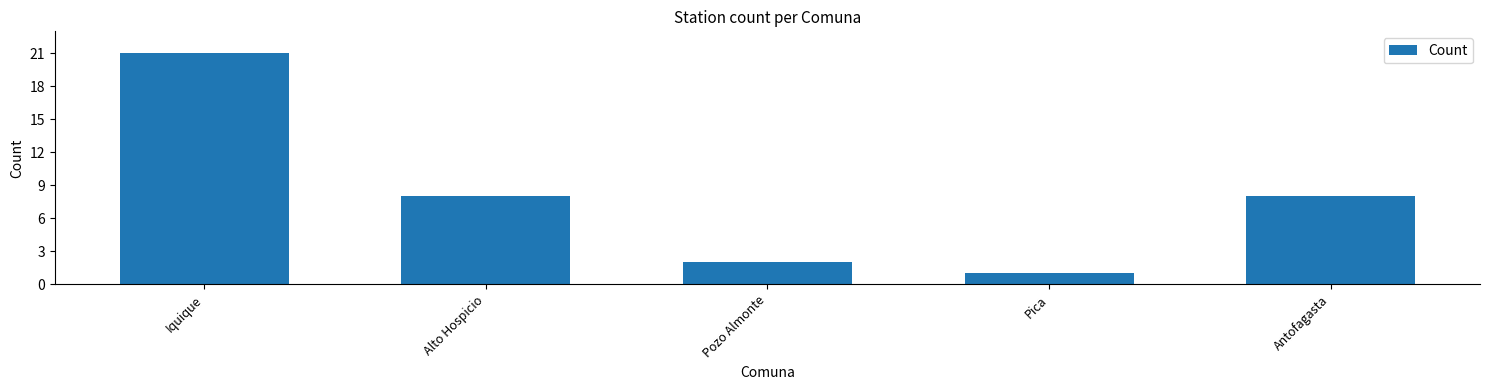

What is the difference between the maximum and minimum values?

20